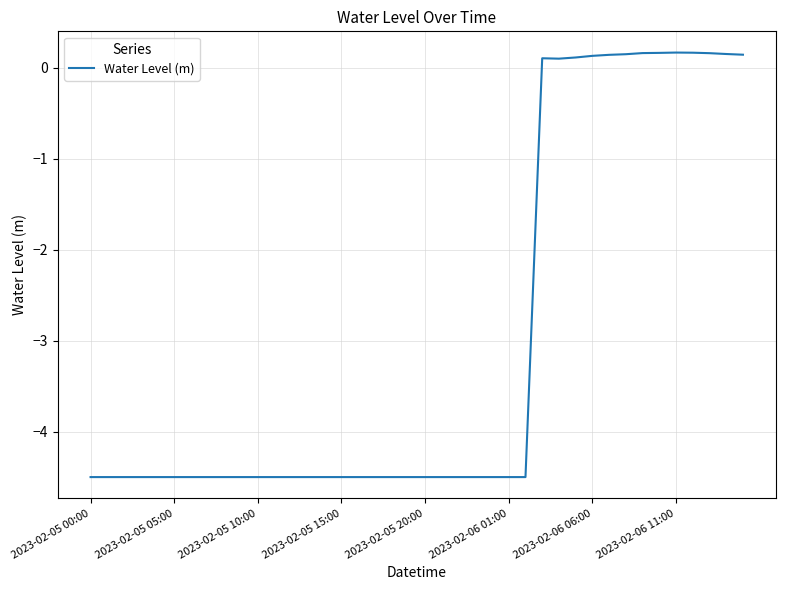

How many values are below -4?

27